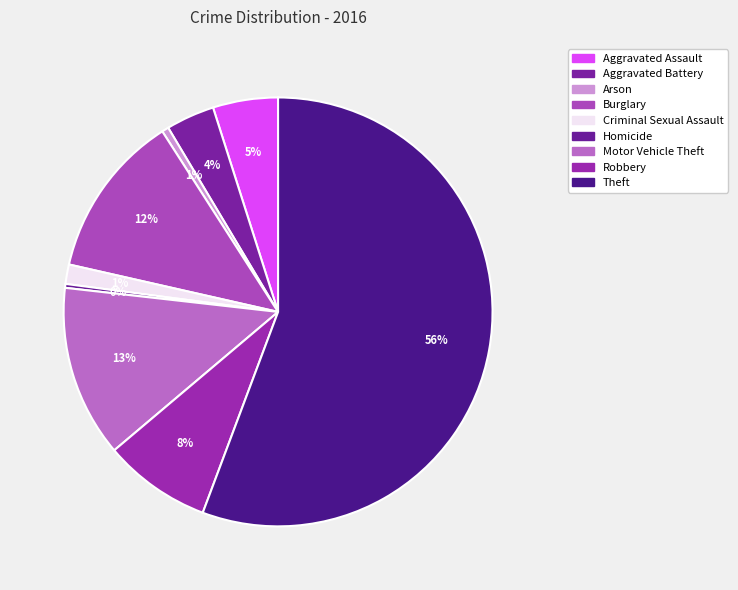

Between Burglary and Homicide, which is larger?

Burglary